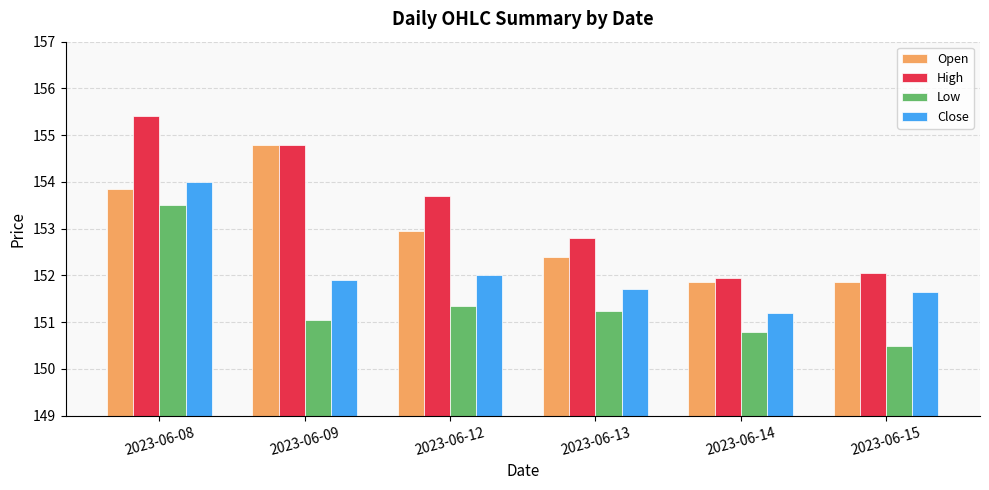

Between 2023-06-08 and 2023-06-13, which series saw the biggest shift?

High